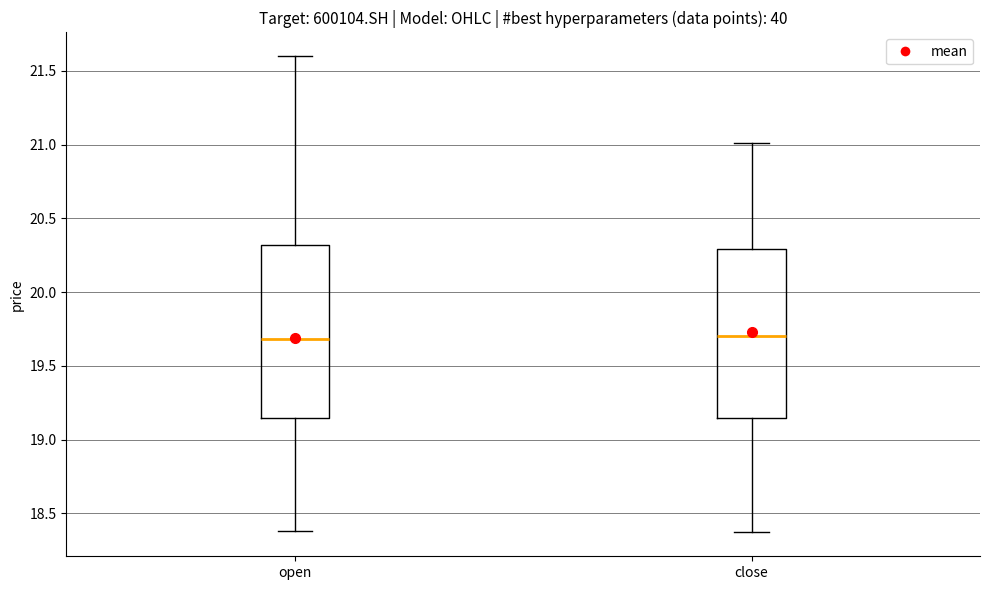

Where is the lower edge of the box for close on the y-axis? The values are not printed on the chart, so give them approximately, as read against the axis.

19.15